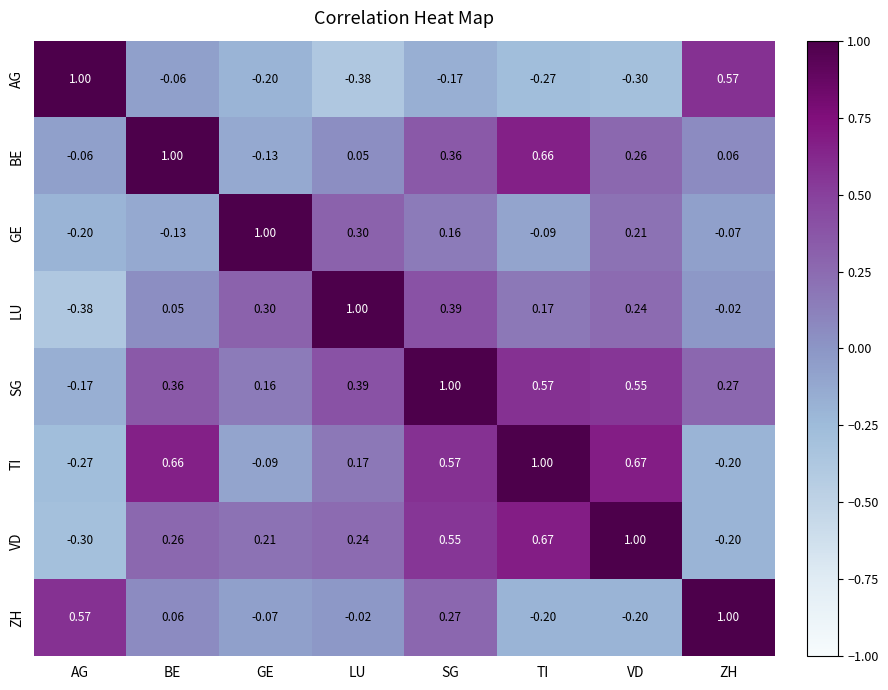

Rank the series at SG from lowest to highest value.

AG, GE, ZH, BE, LU, VD, TI, SG